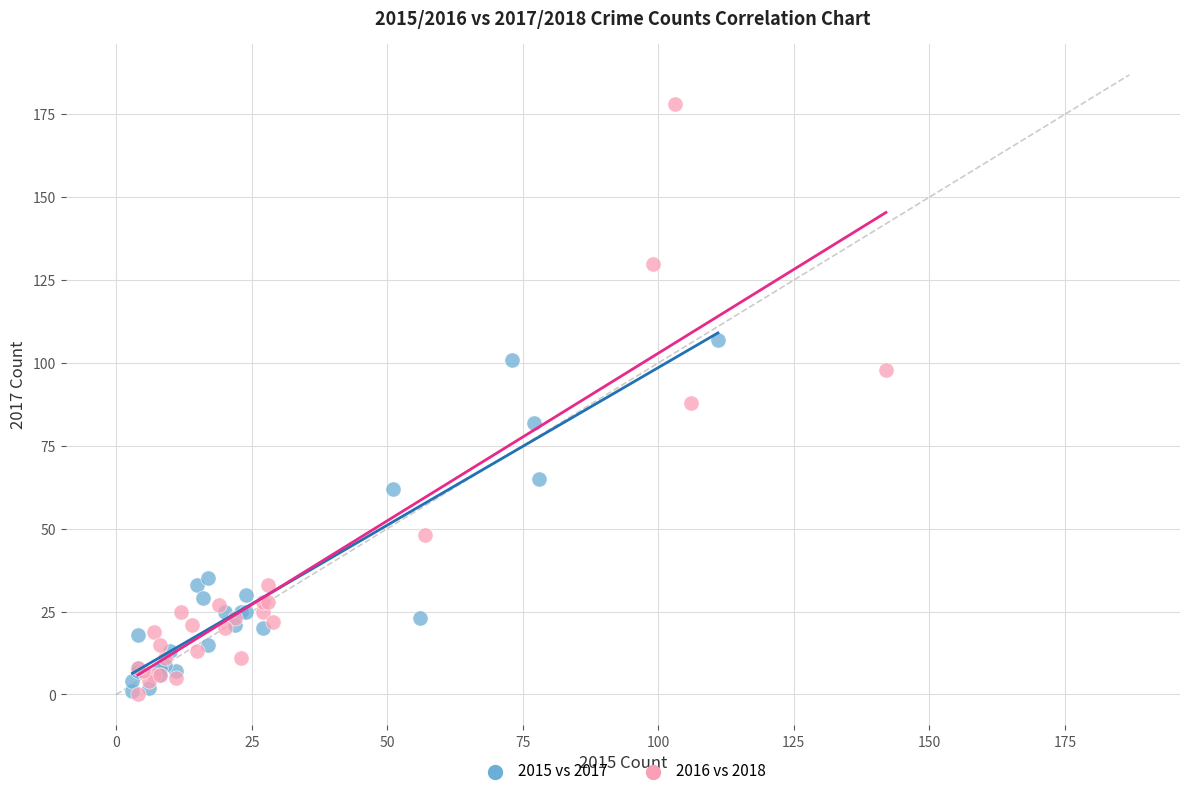

Which series reaches the maximum Y coordinate?

2016 vs 2018